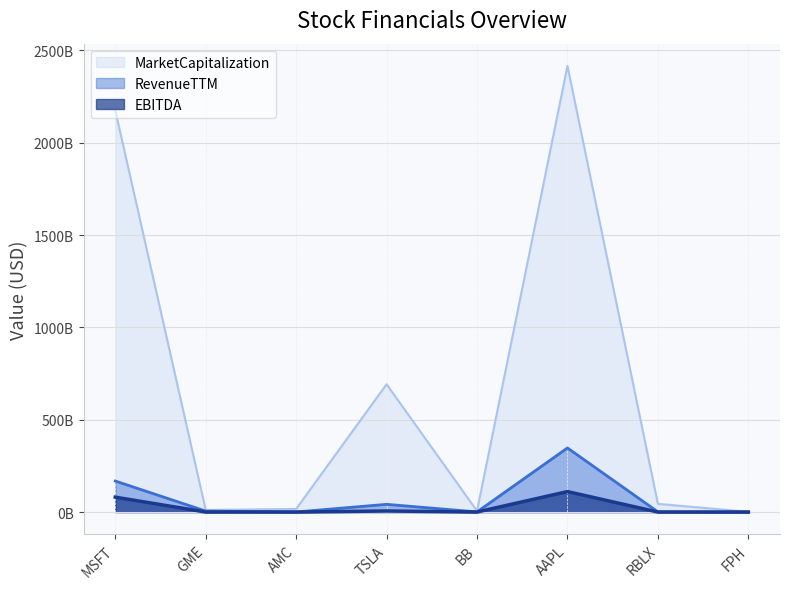

What is the difference between the maximum and minimum values in the EBITDA series?

110934999000